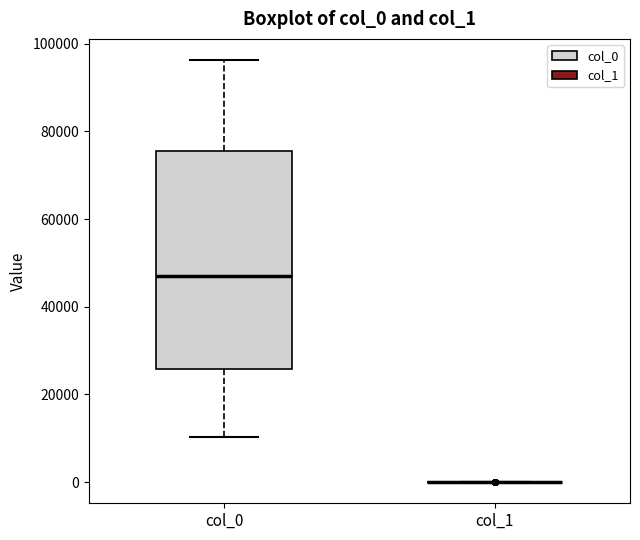

Comparing the boxes themselves (not the whiskers), which one is the tallest?

col_0